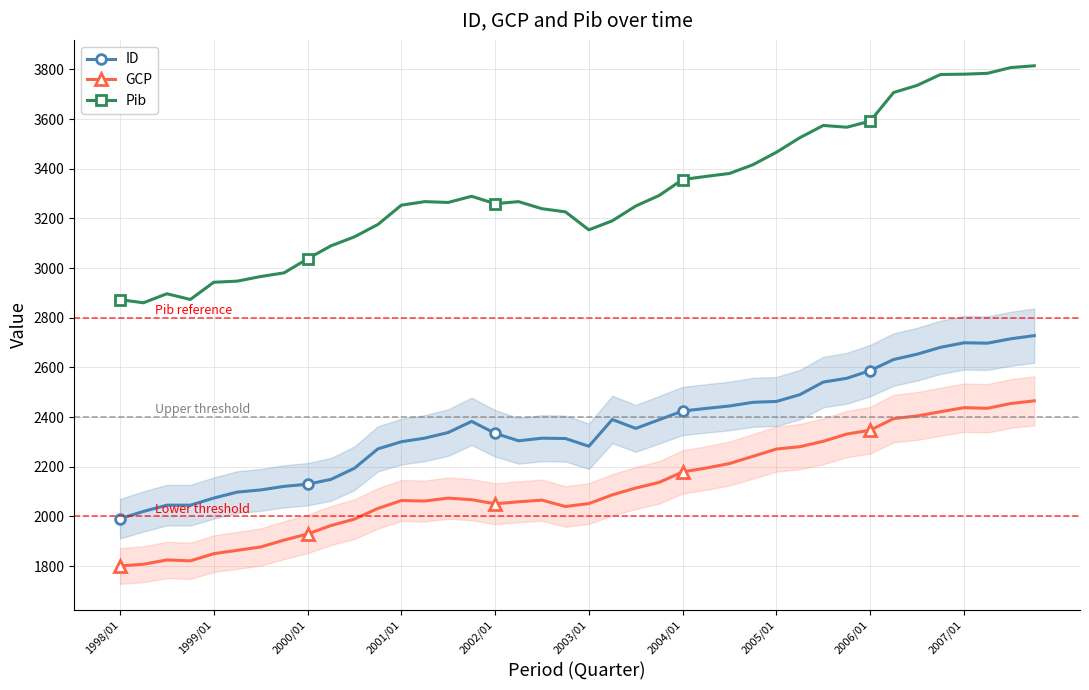

What is the average value of the ID series?

2361.9